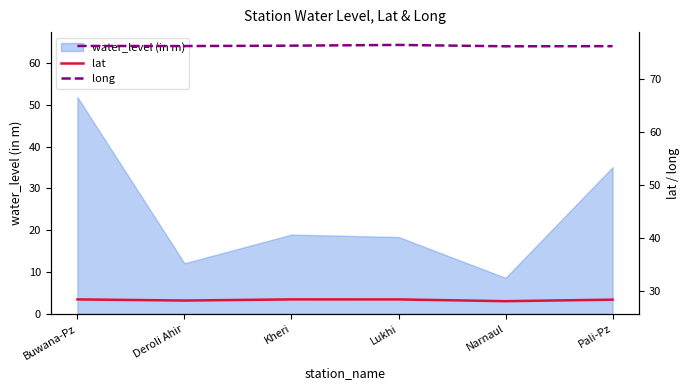

What is the label of the 3rd point from the left?

Kheri